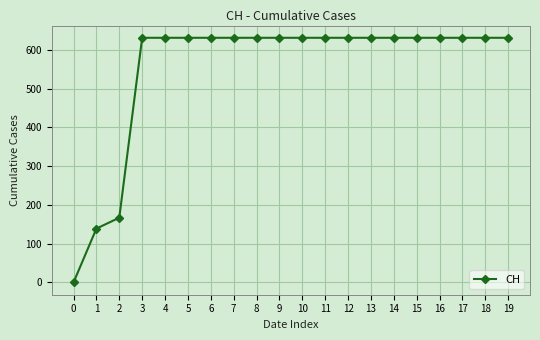

How many lines are shown in the chart?

1